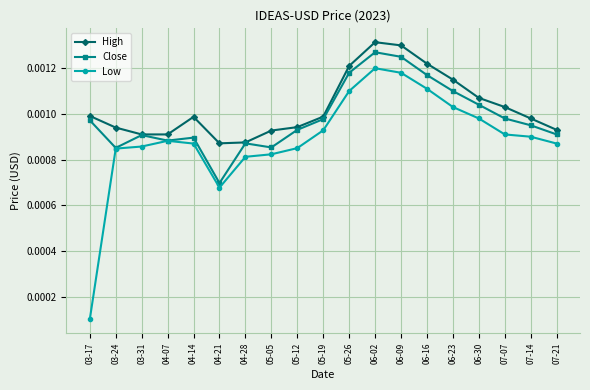

True or false: Low and High intersect in this chart.

False